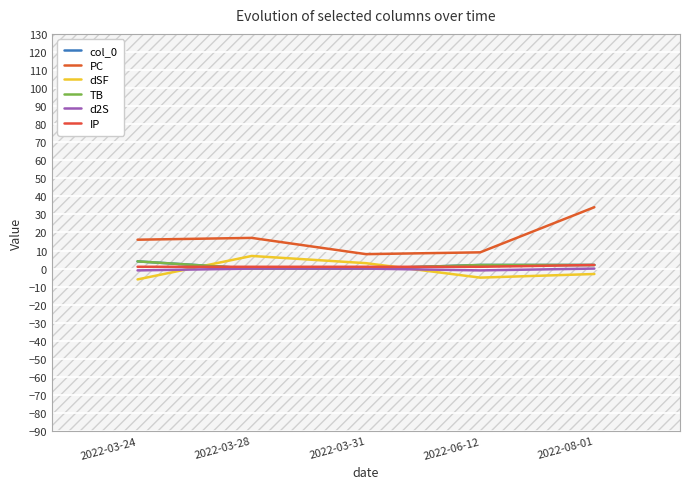

What is the value of the dSF point at the 3rd from the left?

3